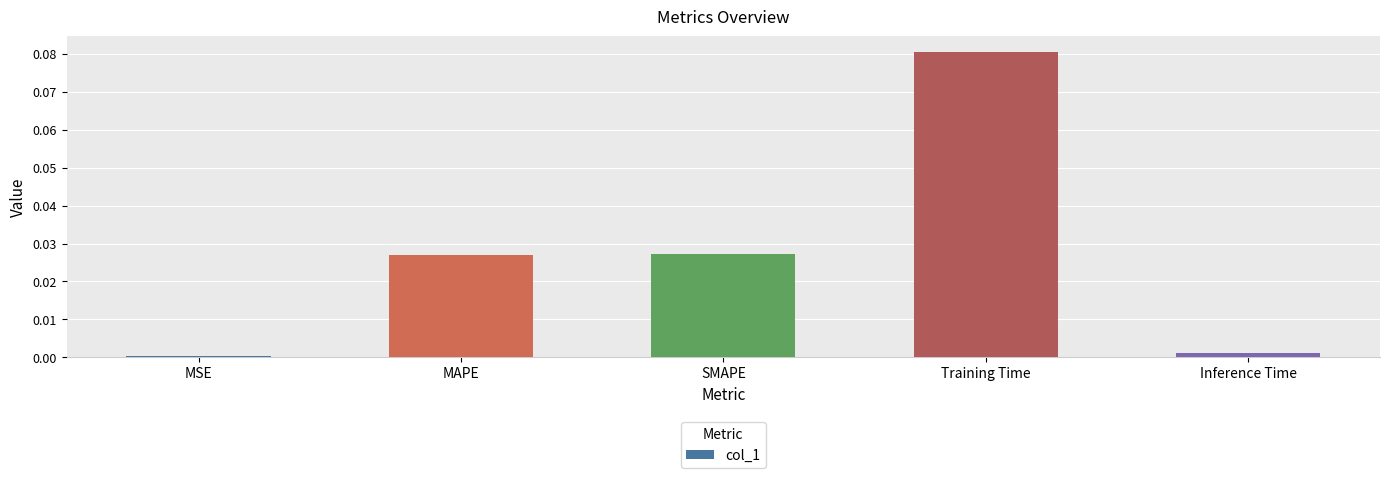

The chart shows a value of 0.0 at MAPE. True or false?

True